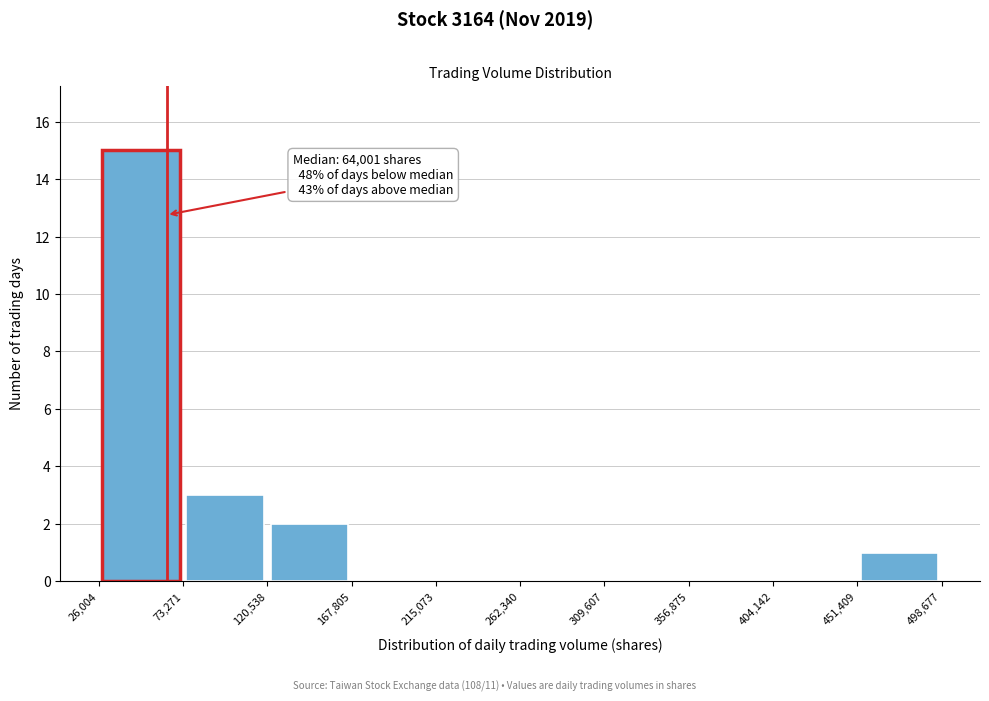

Which range on the x-axis has the tallest bar?

26,004 to 73,271